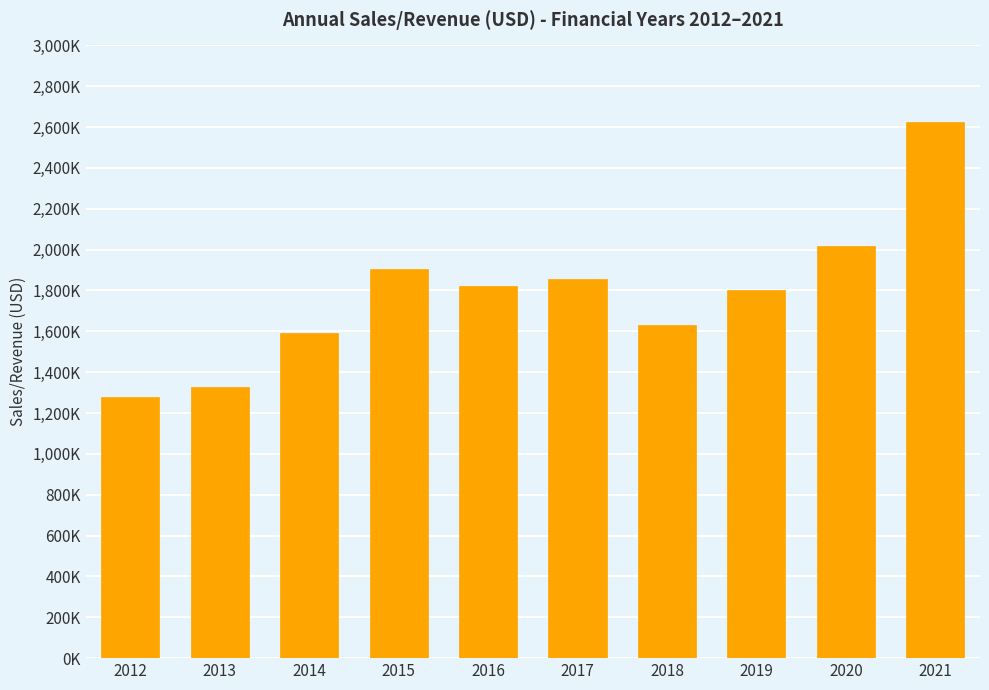

What is the sum of the values at 2019 and 2014?

3393401